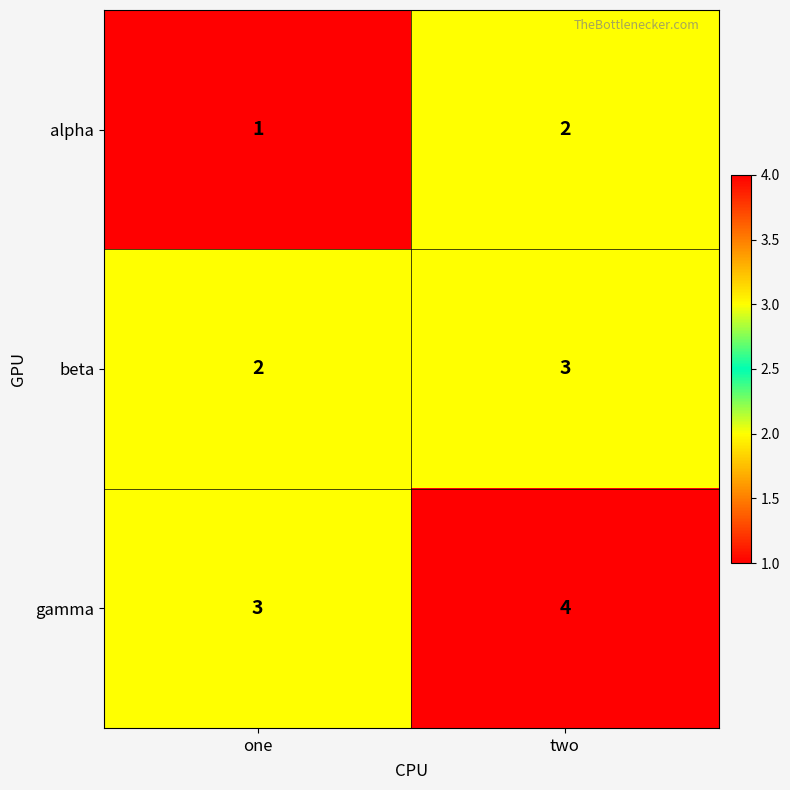

True or false: alpha has a value of 1 at one.

True